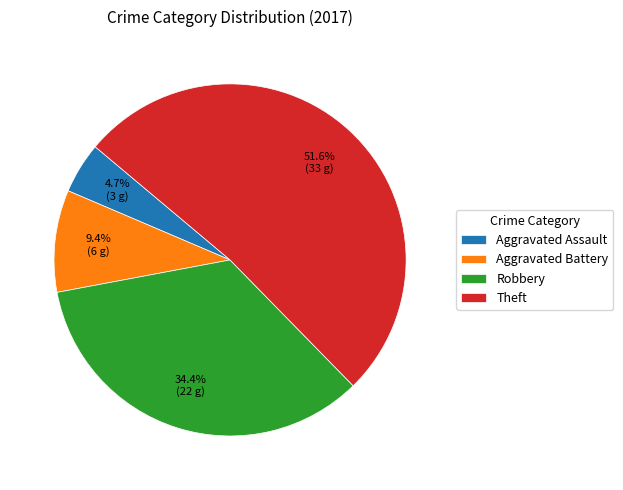

Is there any slice that represents more than half of the pie?

Yes